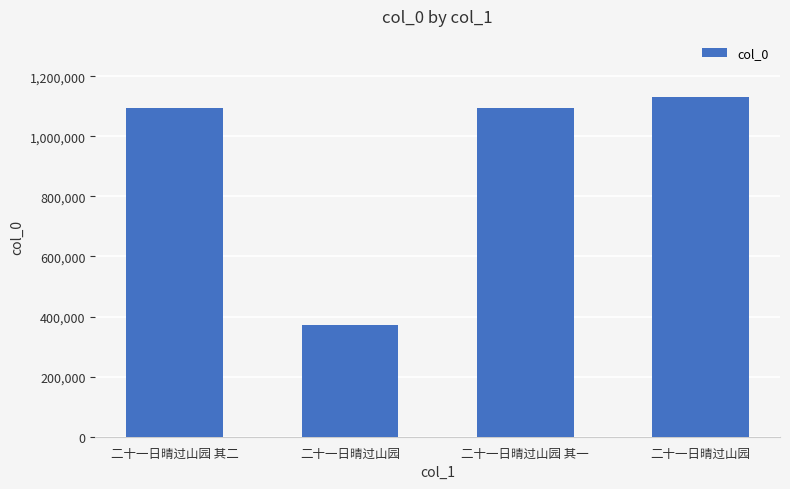

Does the chart contain any negative values?

No